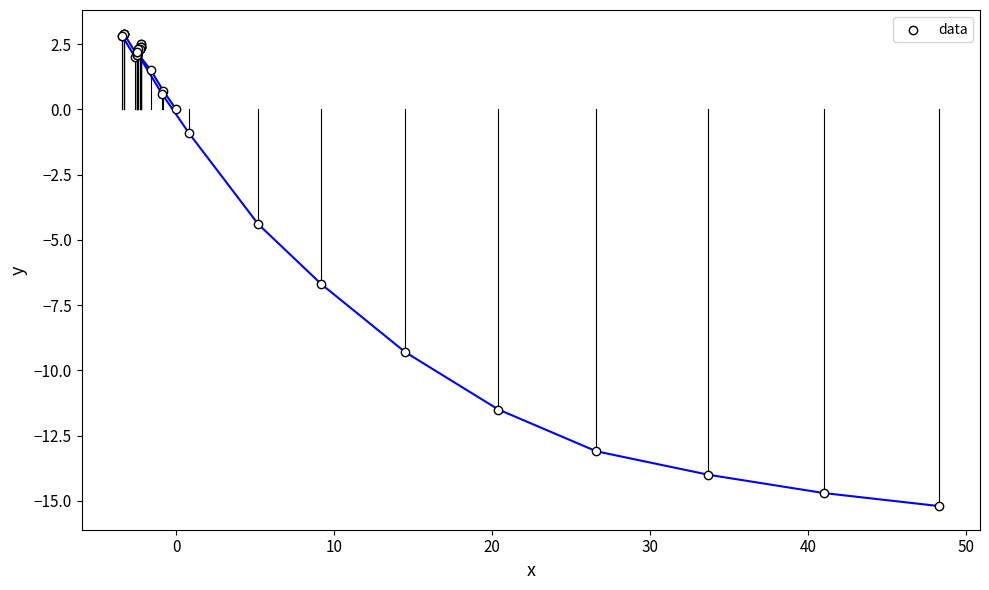

What Y value in the scatter plot is closest to -6?

-6.7